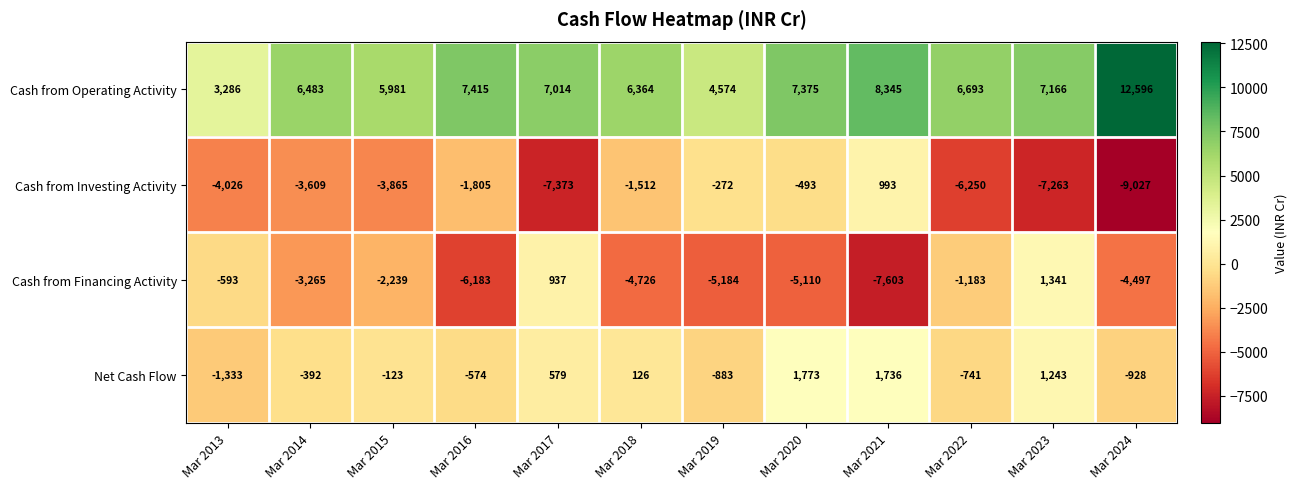

What is the maximum value shown in the chart?

12596